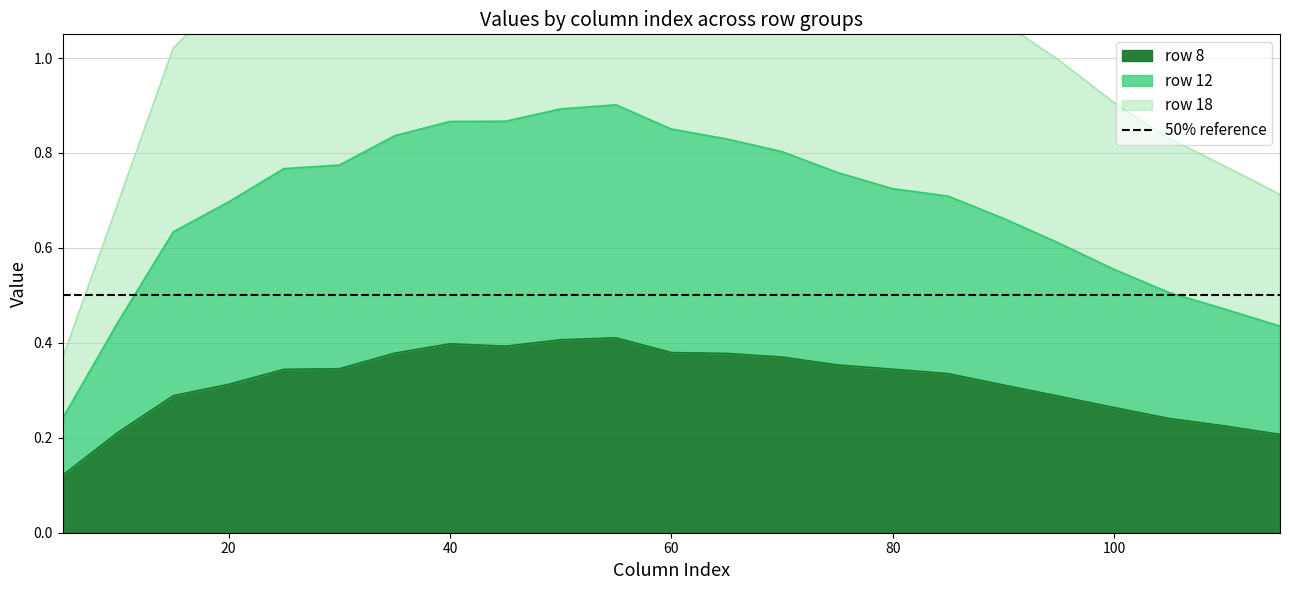

At which label is row18_upper closest to 0?

5